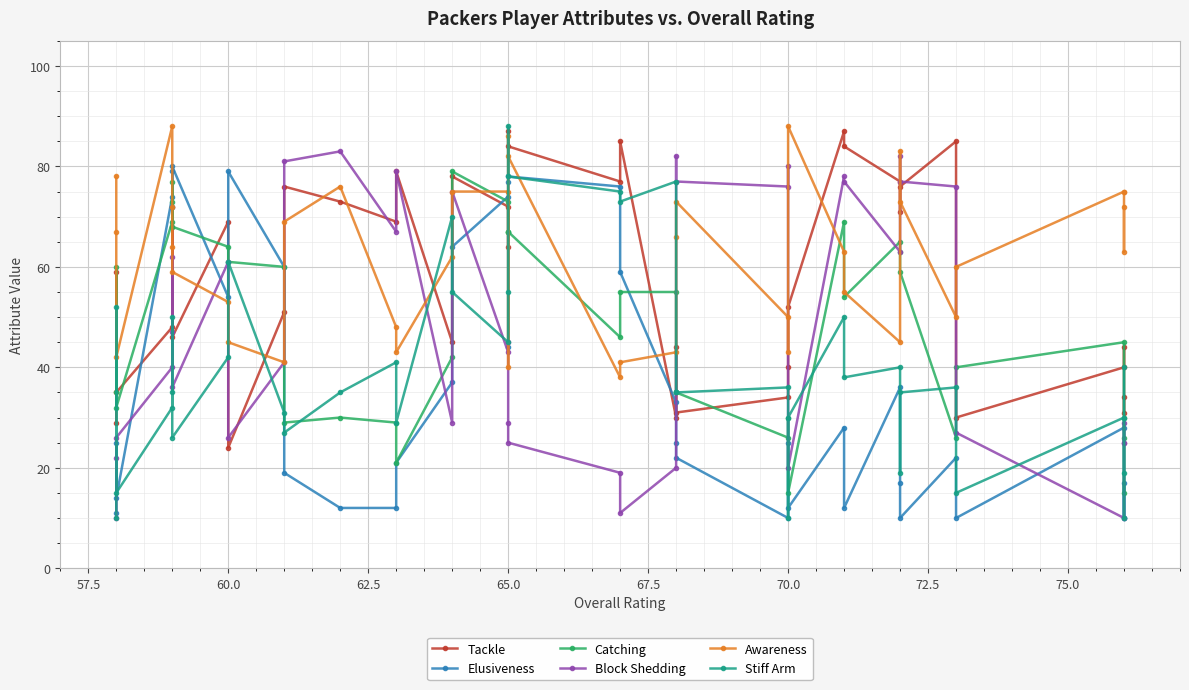

How many categories are shown in the chart?

39